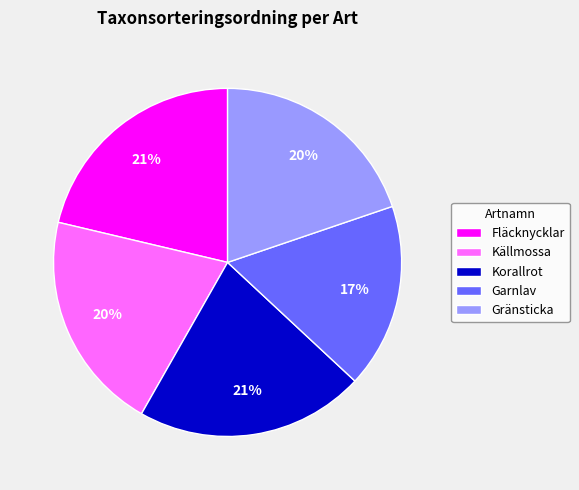

What percentage is the Korallrot slice, to the nearest percent?

21%